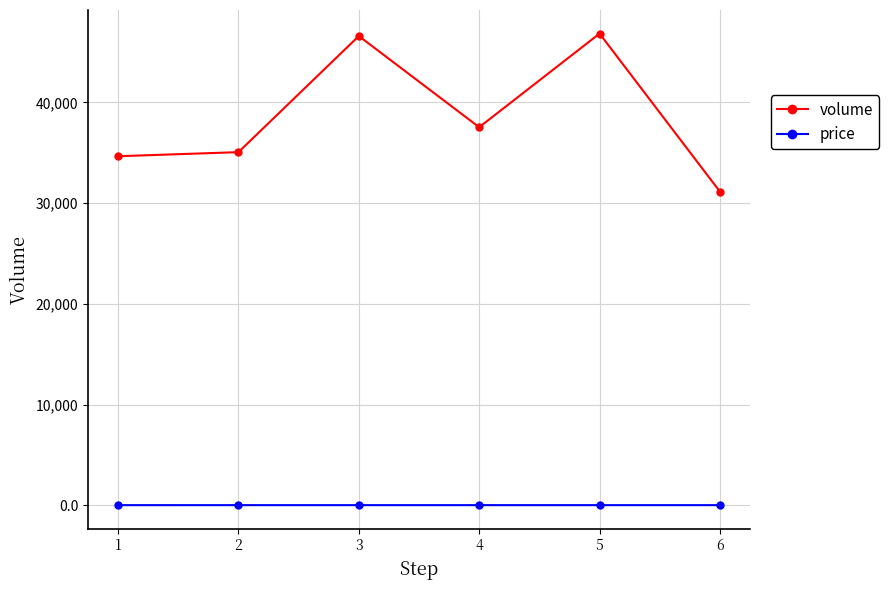

Which series has the largest range (max minus min)?

volume